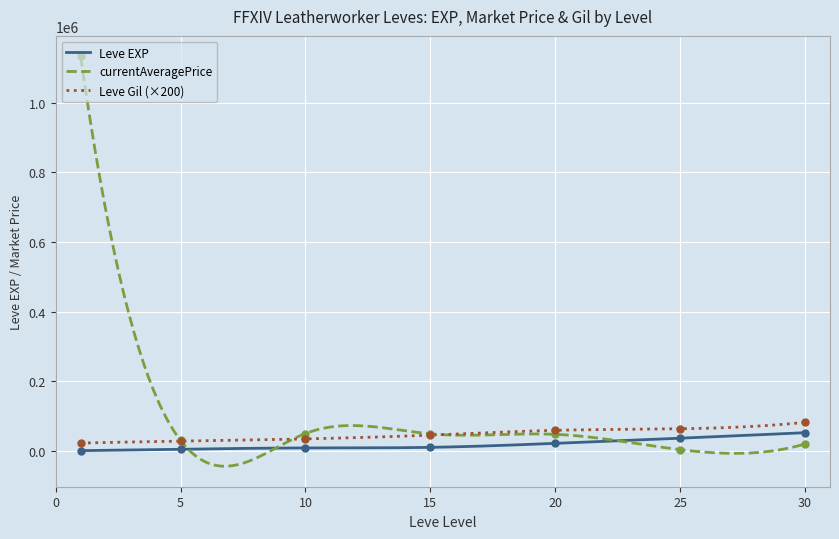

What are all the series names shown in the legend?

Leve EXP, Leve Gil, currentAveragePrice